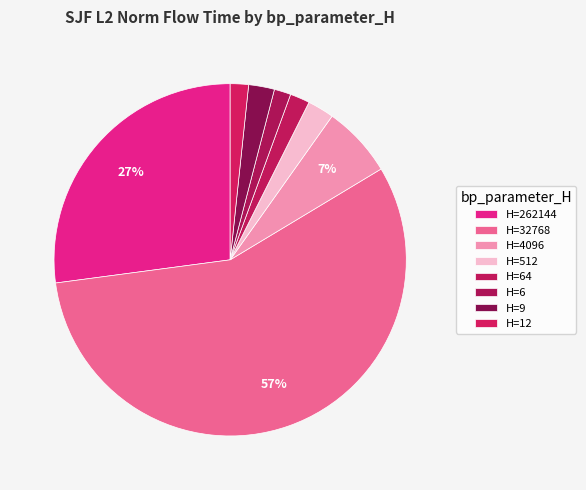

Which category has the biggest portion of the pie?

32768